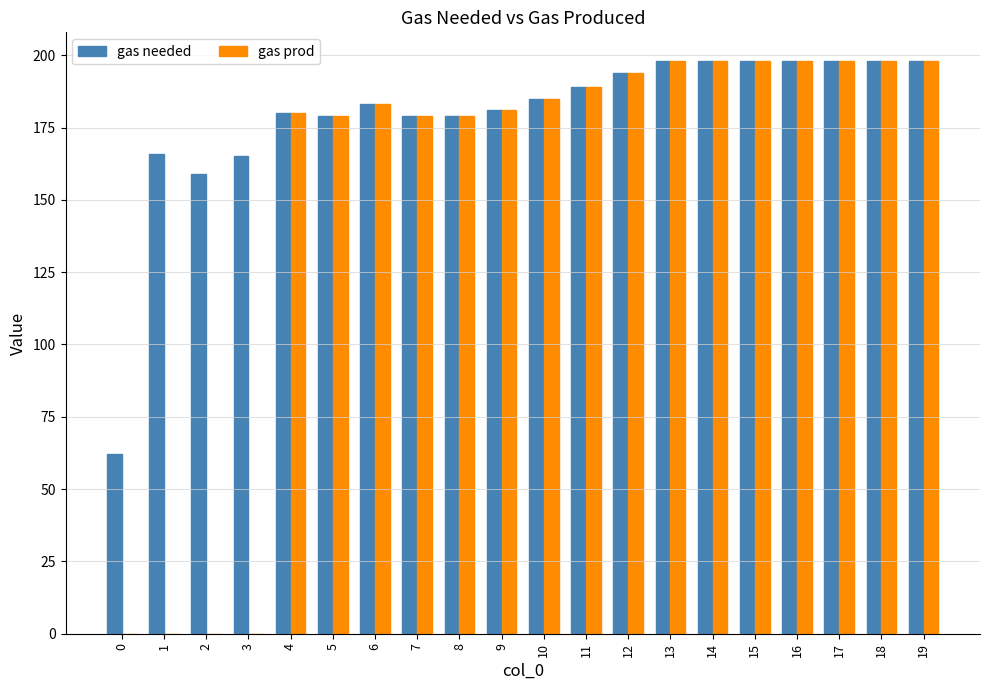

The value of gas prod at 11 is 189. True or false?

True